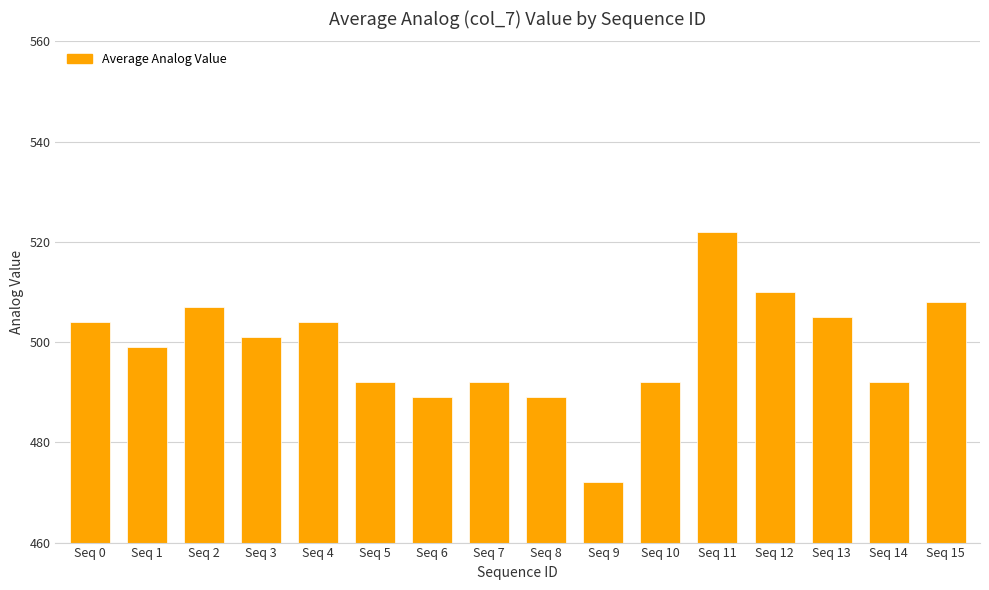

Approximately how many times larger is the value at Seq 2 compared to Seq 0?

1.0